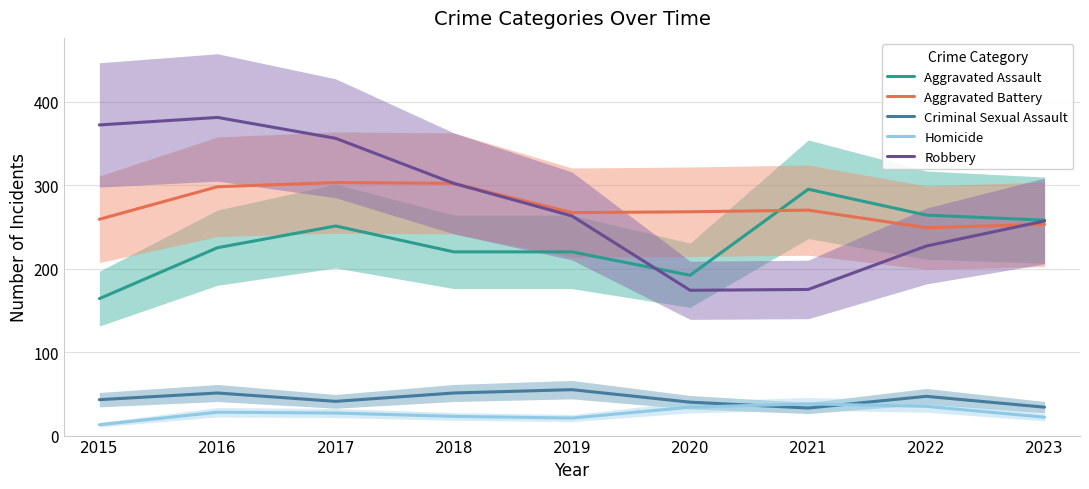

Which category has the highest value in the Aggravated Assault series?

2021